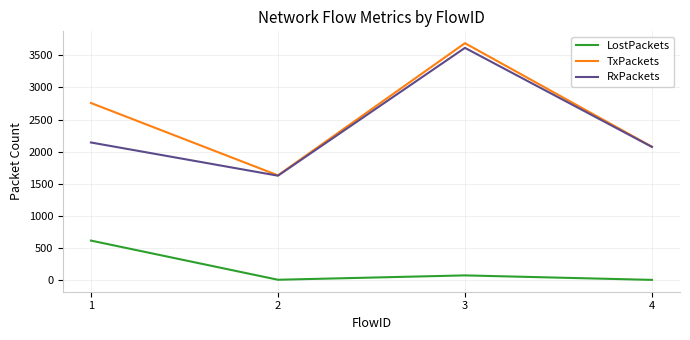

Where is the first local maximum for RxPackets?

3